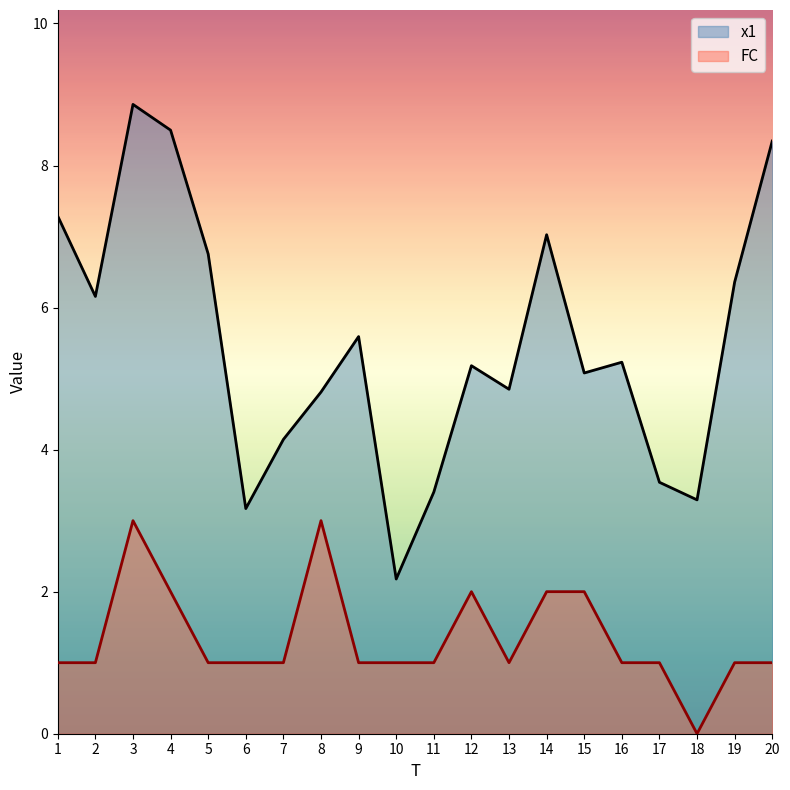

What are all the series names shown in the legend?

x1, FC